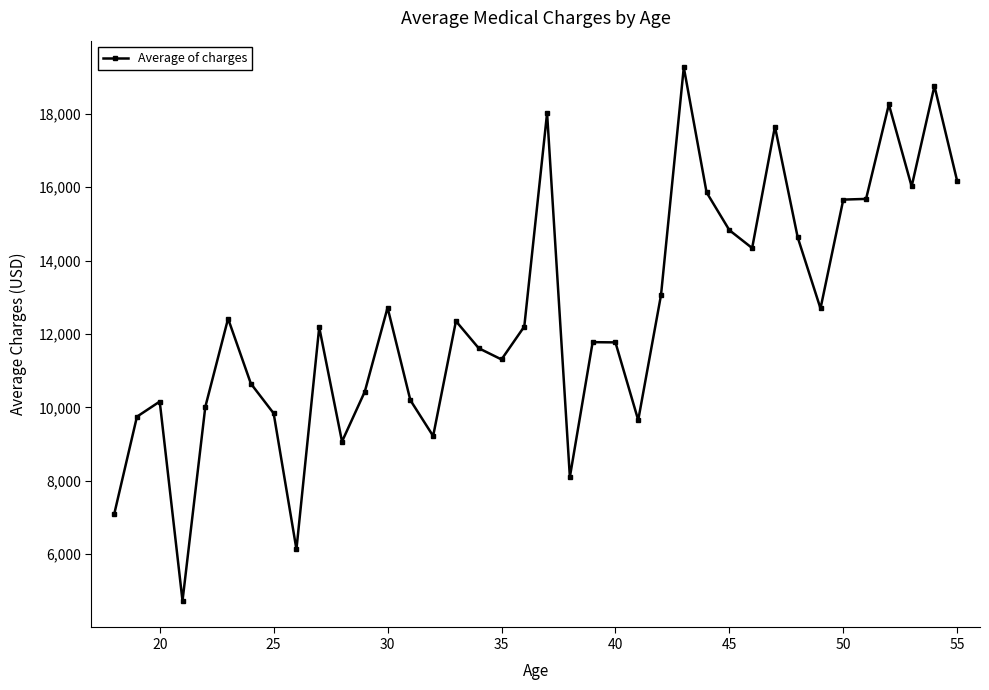

What is the average value?

12481.3